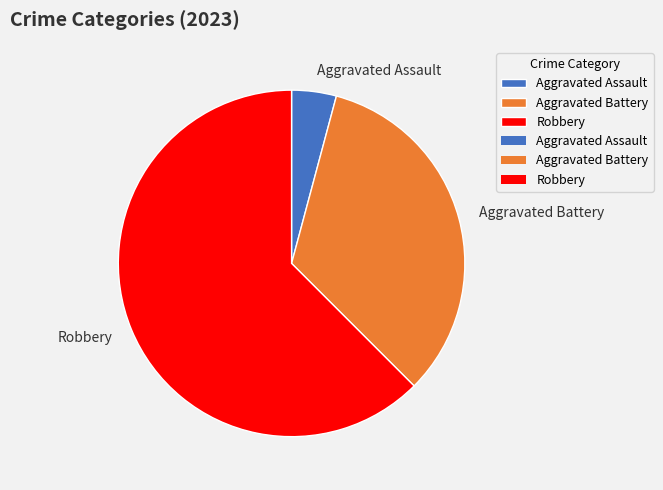

Rank the categories by value from lowest to highest.

Aggravated Assault, Aggravated Battery, Robbery